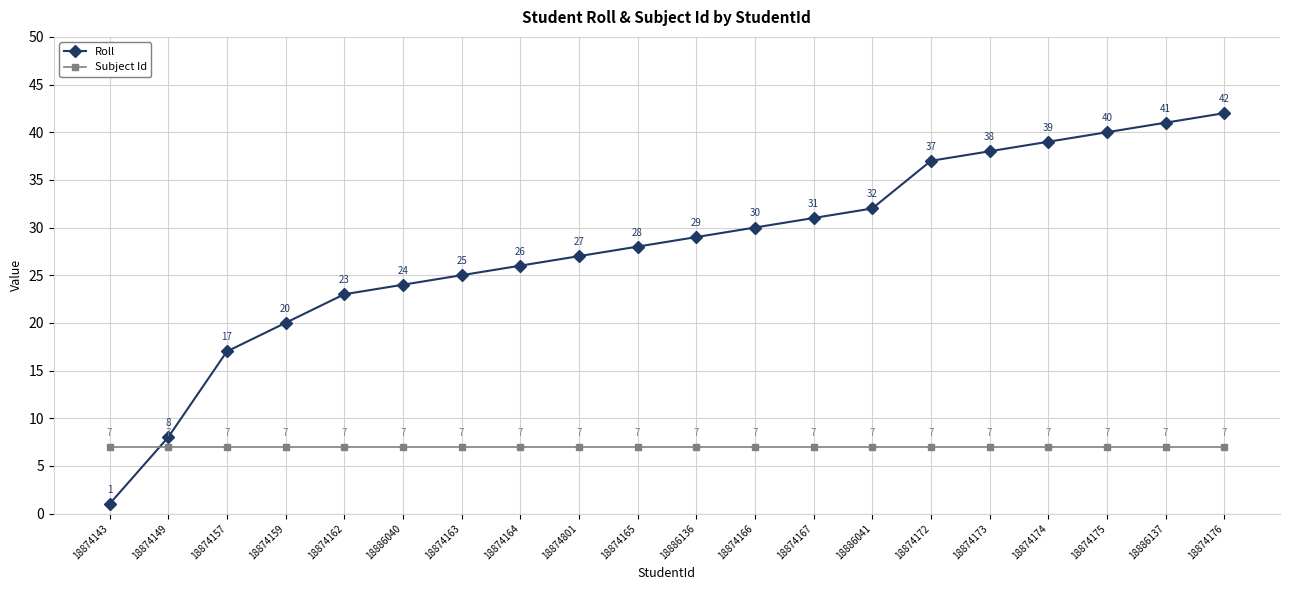

What is the label of the 6th point from the right?

18874172